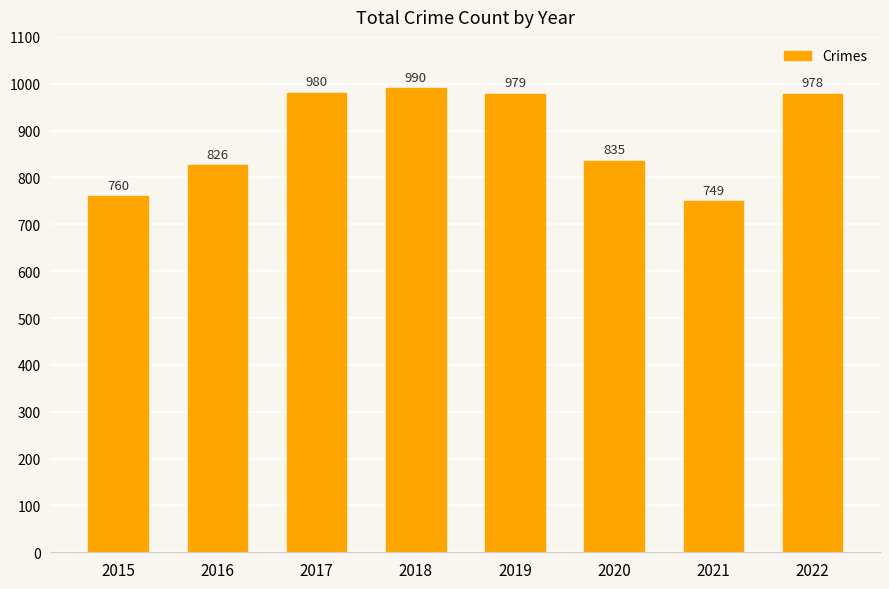

What is the change in value from 2015 to 2018?

+230